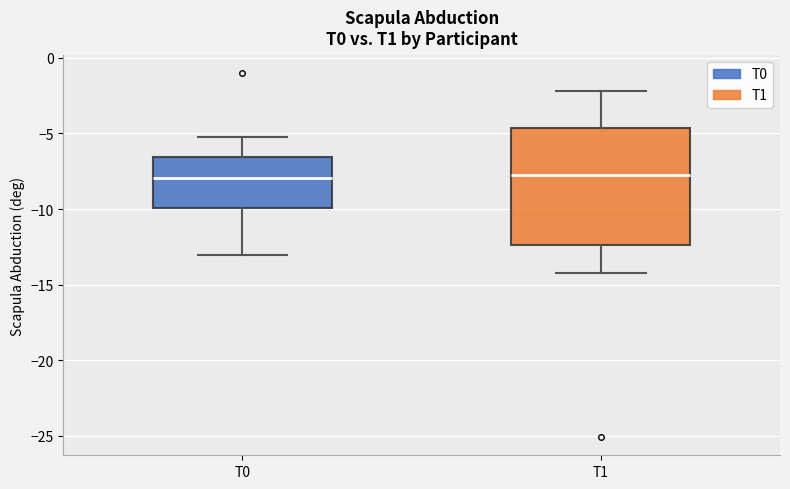

Reading left to right, read every box against the y-axis: the position of its median line, the range the box covers, and the ends of its whiskers. The values are not printed on the chart, so give them approximately, as read against the axis.

T0: median -8.0, box -10.0 to -6.5, whiskers -13.0 to -5.0
T1: median -7.5, box -12.5 to -4.5, whiskers -14.0 to -2.0